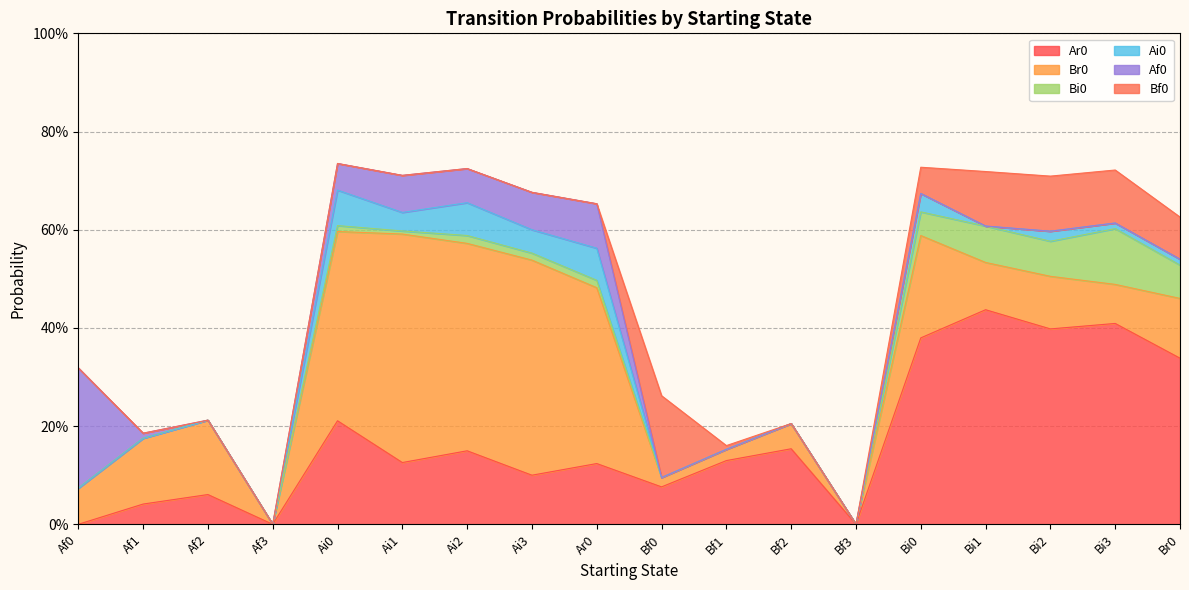

Reading left to right, list all the values displayed in this chart.

Ar0: 0.0	0.0	0.1	0.0	0.2	0.1	0.1	0.1	0.1	0.1	0.1	0.2	0.0	0.4	0.4	0.4	0.4	0.3
Br0: 0.1	0.1	0.2	0.0	0.4	0.5	0.4	0.4	0.4	0.0	0.0	0.1	0.0	0.2	0.1	0.1	0.1	0.1
Bi0: 0.0	0.0	0.0	0.0	0.0	0.0	0.0	0.0	0.0	0.0	0.0	0.0	0.0	0.0	0.1	0.1	0.1	0.1
Ai0: 0.0	0.0	0.0	0.0	0.1	0.0	0.1	0.0	0.1	0.0	0.0	0.0	0.0	0.0	0.0	0.0	0.0	0.0
Af0: 0.2	0.0	0.0	0.0	0.1	0.1	0.1	0.1	0.1	0.0	0.0	0.0	0.0	0.0	0.0	0.0	0.0	0.0
Bf0: 0.0	0.0	0.0	0.0	0.0	0.0	0.0	0.0	0.0	0.2	0.0	0.0	0.0	0.1	0.1	0.1	0.1	0.1